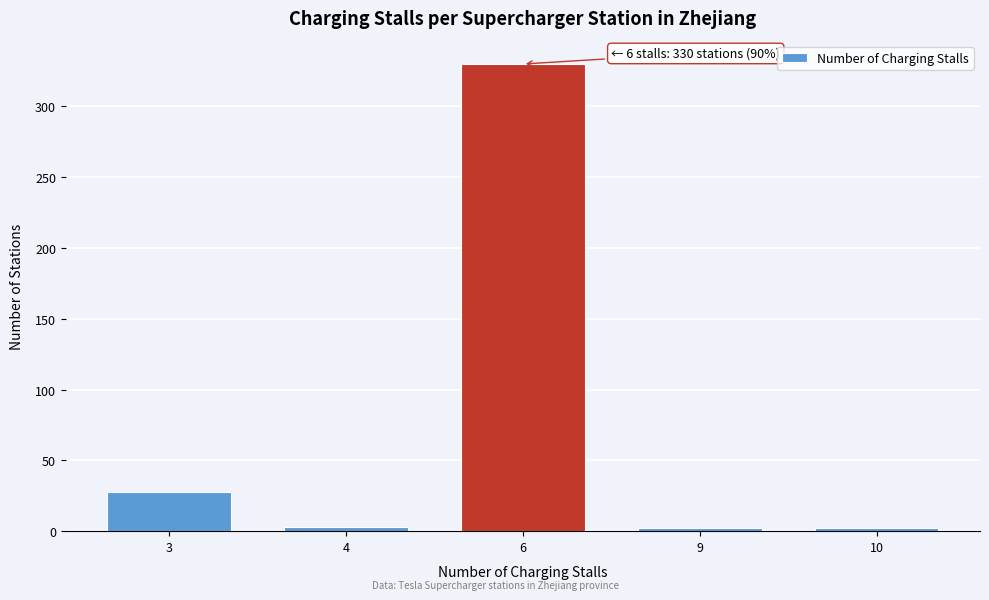

What is the greatest value displayed?

330